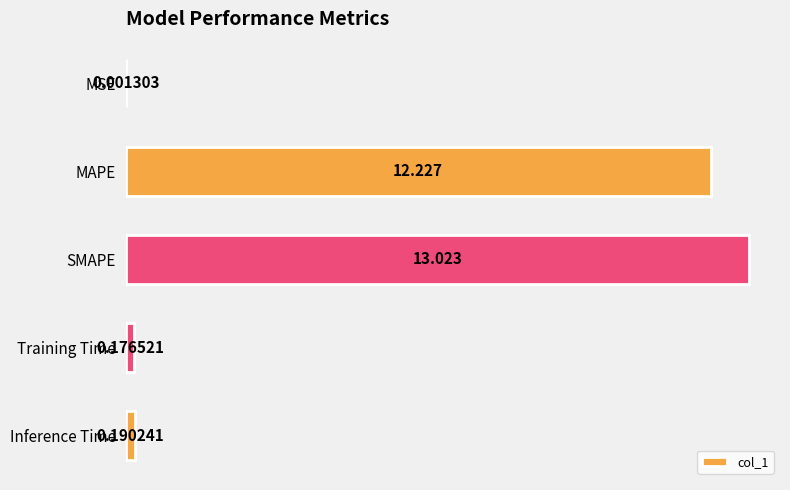

Where is the data nearest to the value 6?

Inference Time